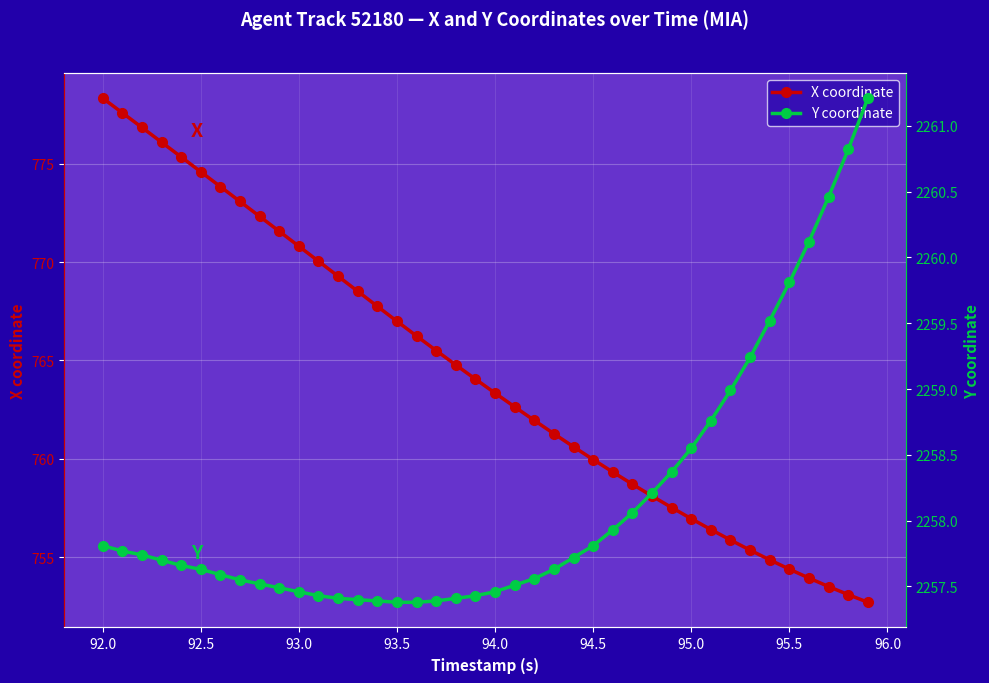

List the series in order of their overall mean, lowest first.

X coordinate, Y coordinate